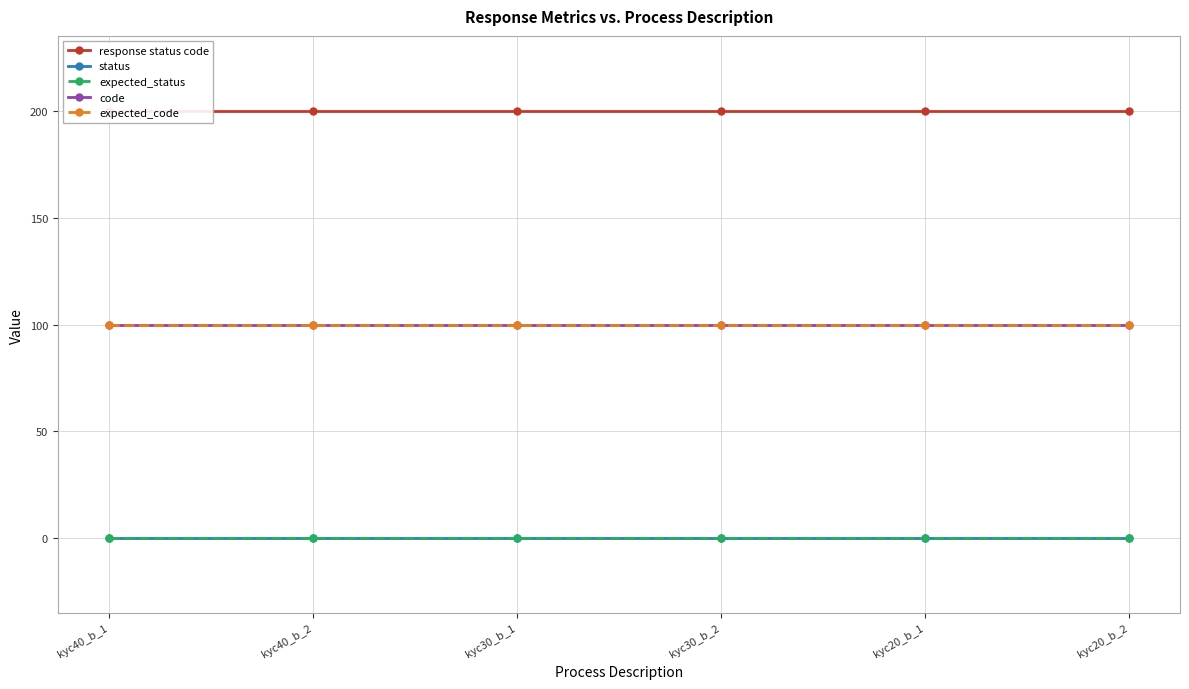

True or false: response status code and expected_code cross at least once.

False